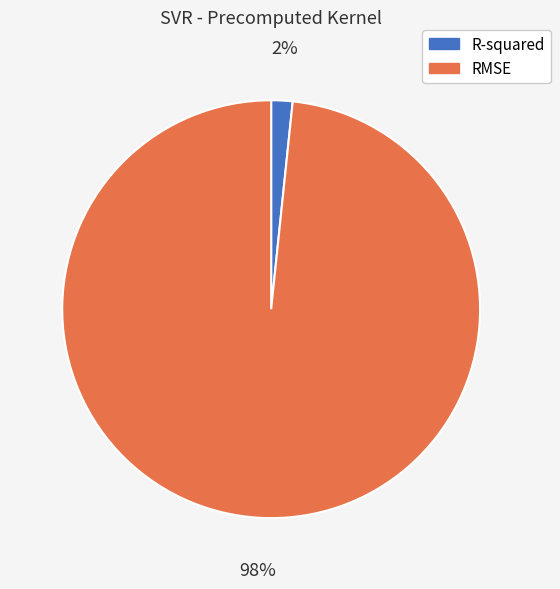

Between R-squared and RMSE, which is larger?

RMSE